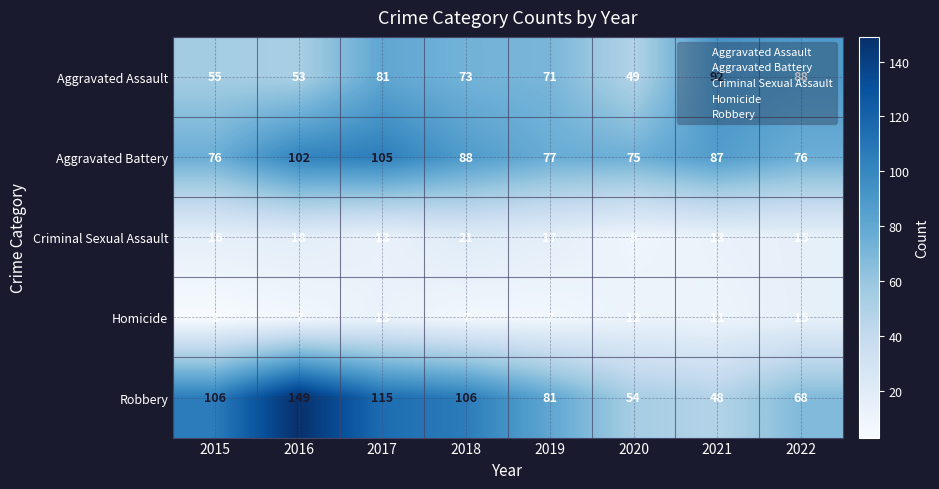

Read the Aggravated Battery value at 2021, to the nearest 10.

90